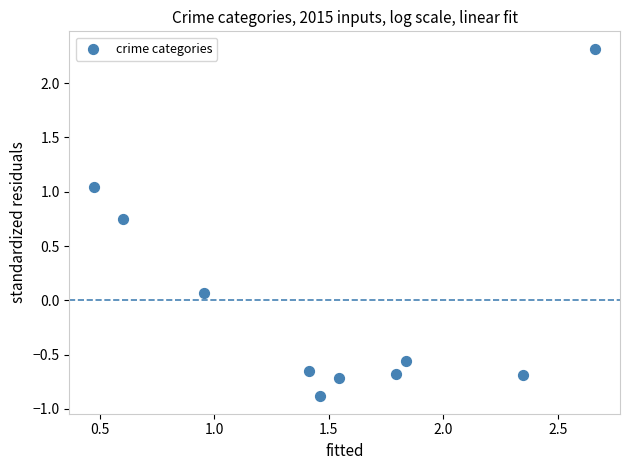

What is the average X value?

1.5